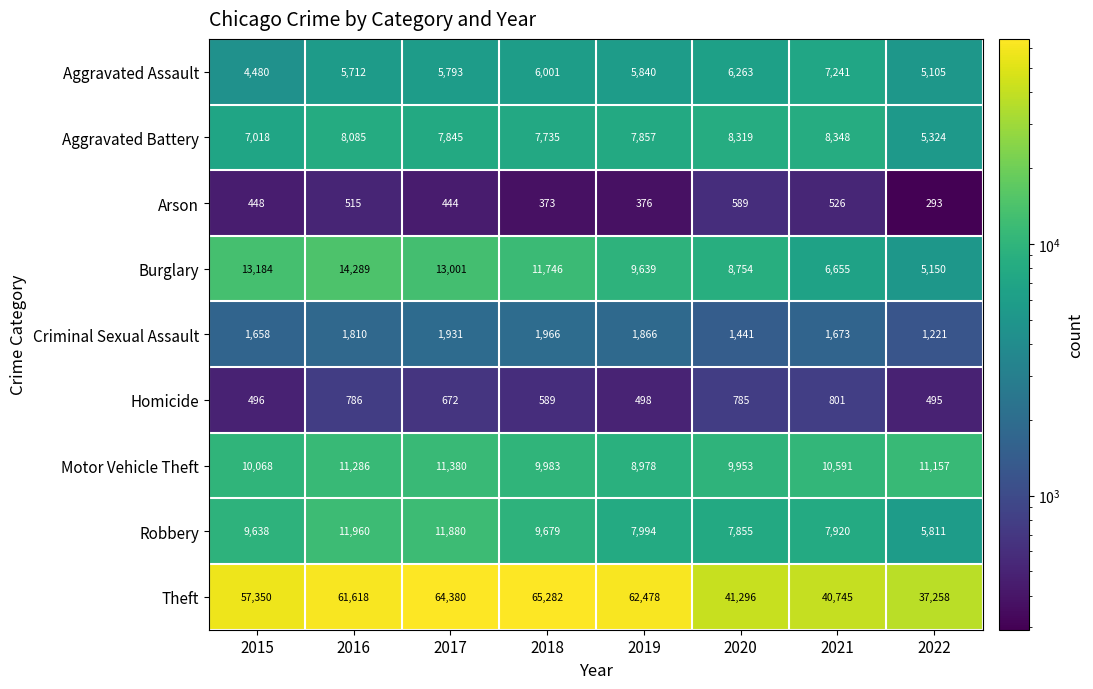

What is the difference between the maximum and second lowest values in the Motor Vehicle Theft series?

1427